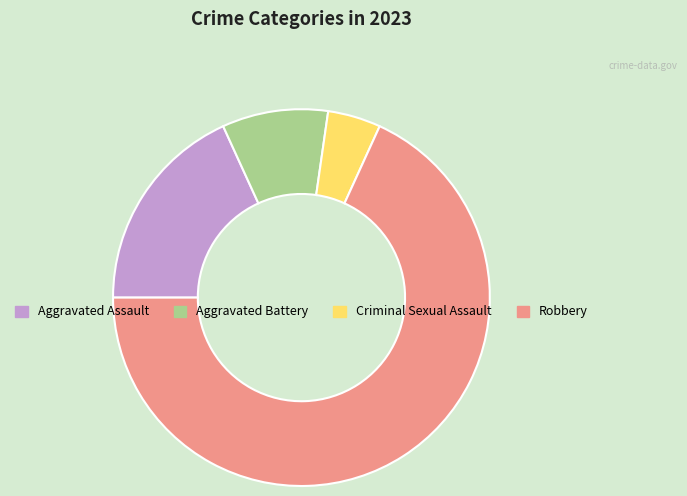

Do Criminal Sexual Assault and Aggravated Battery together represent more than half of the pie?

No